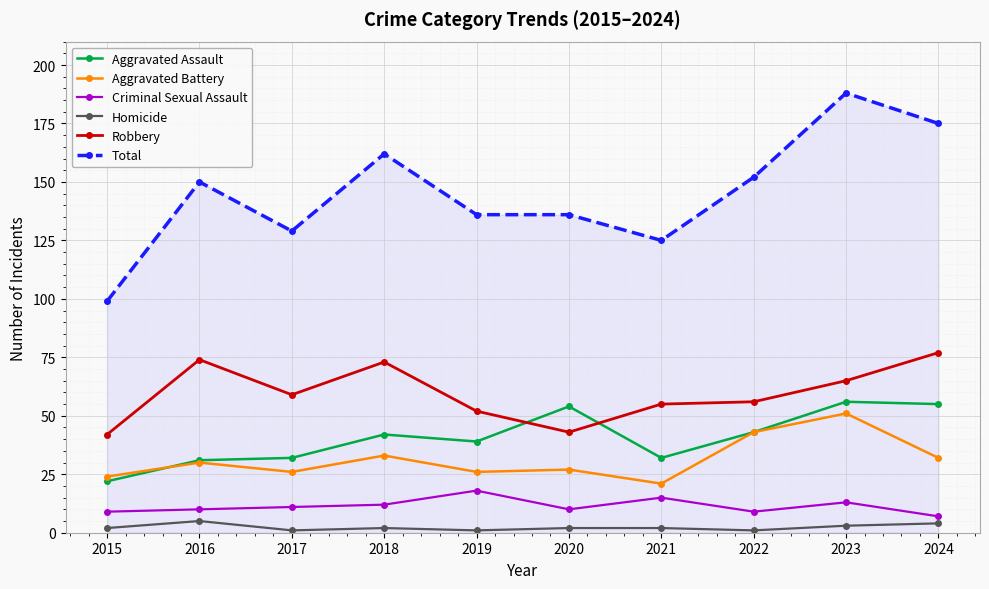

At which category does Total reach its first local valley?

2017